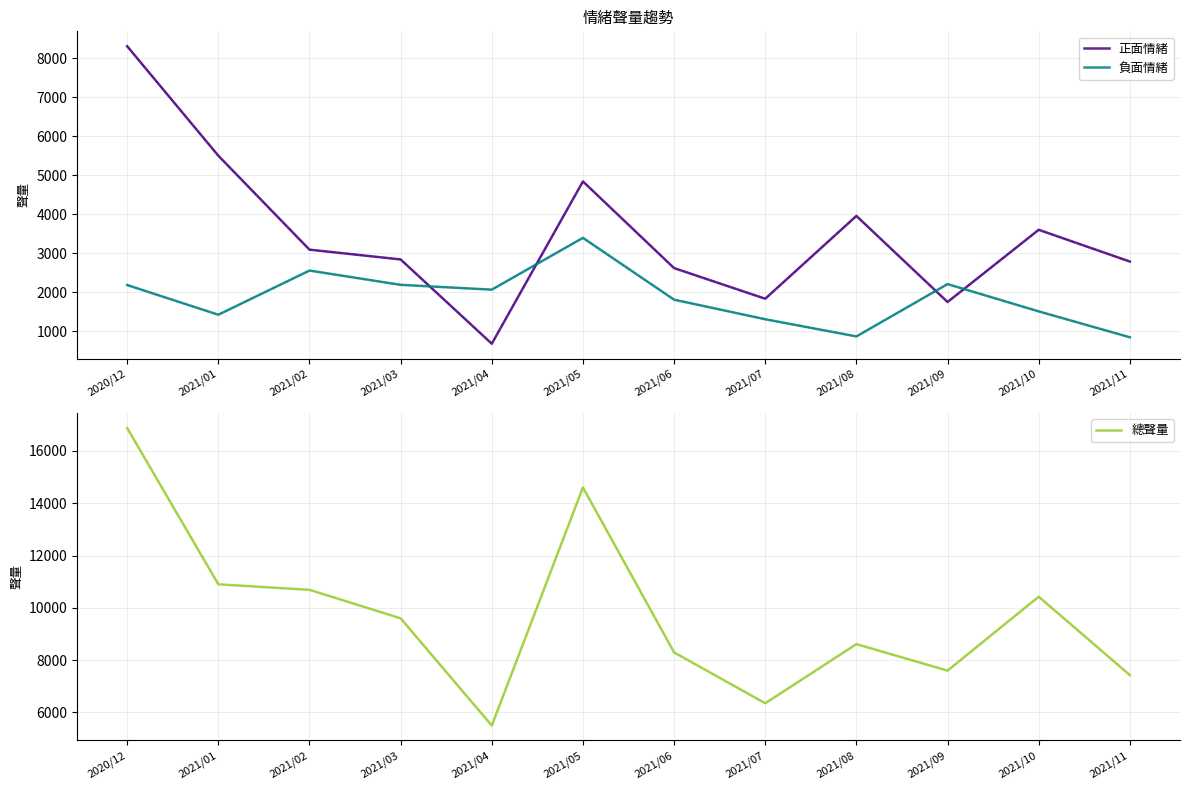

Rank the series at 2021/05 from lowest to highest value.

負面情緒, 正面情緒, 總聲量